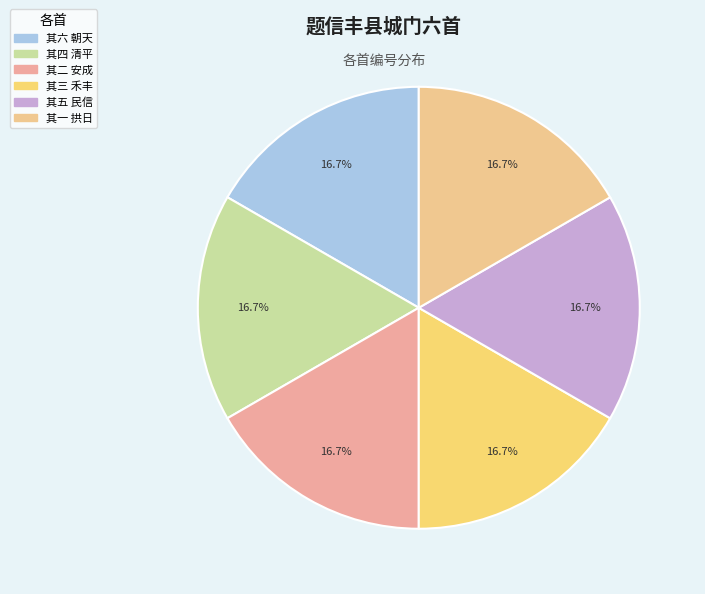

Count the number of slices in the pie.

6